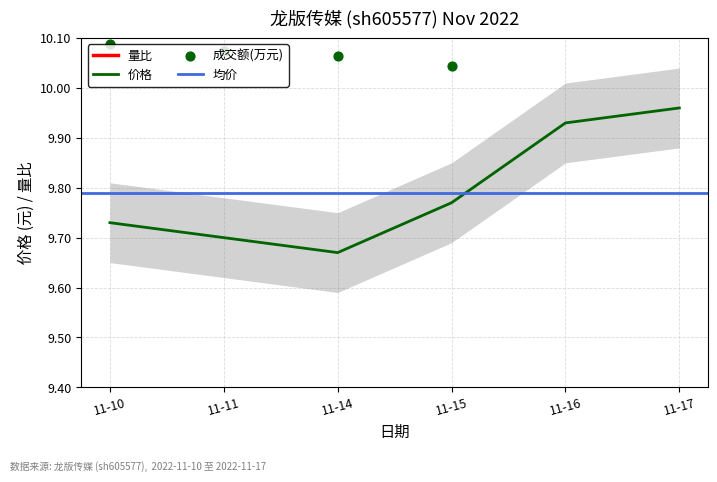

Which series has the largest total across all categories?

量比